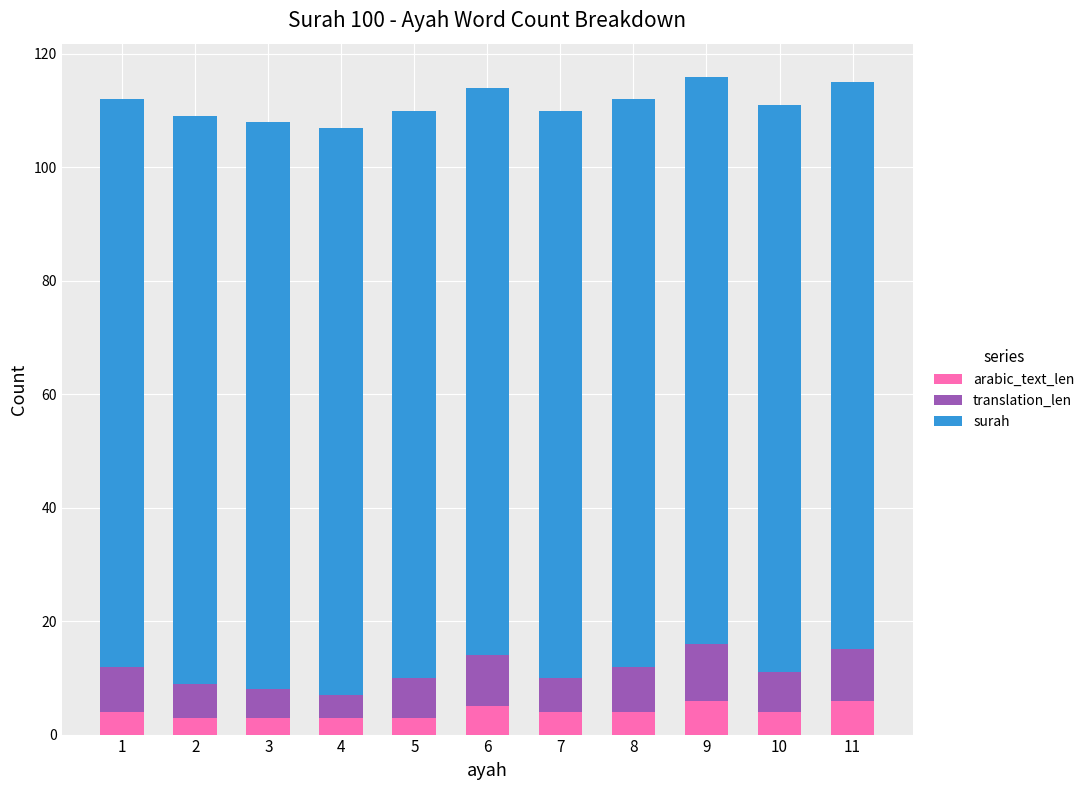

Is it true that translation_len equals 9 at 11?

True